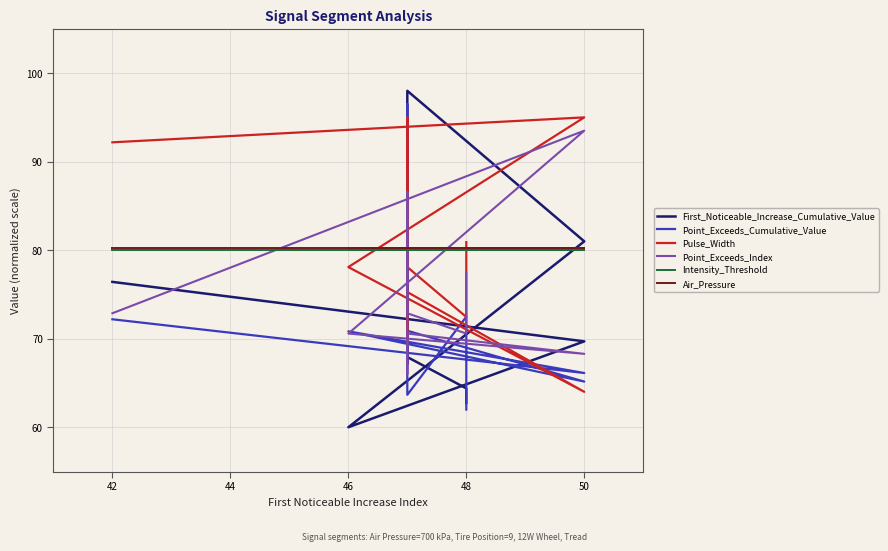

Does the chart have visible grid lines?

Yes